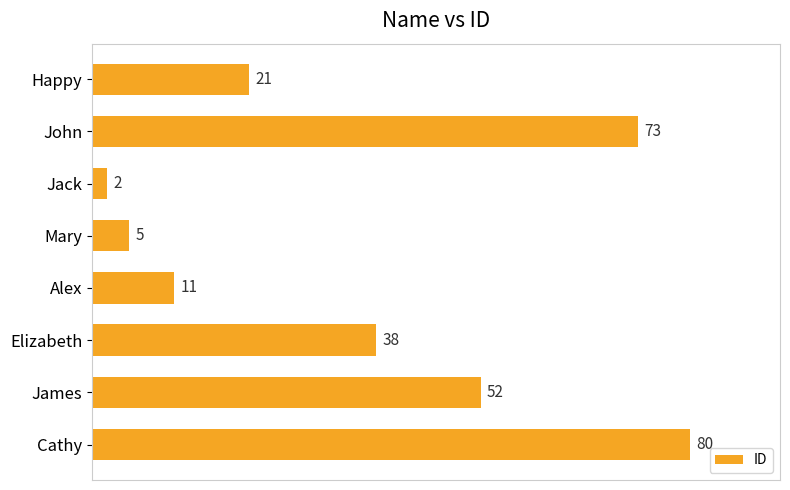

What position from the top is Happy?

1